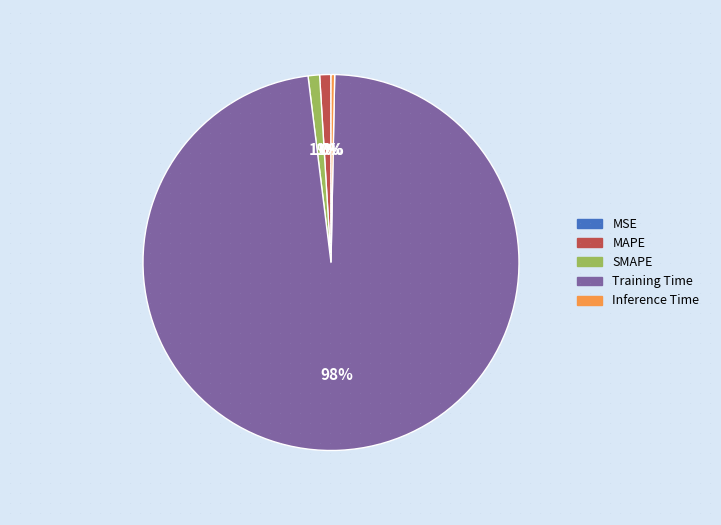

Which category has the smallest portion of the pie?

MSE